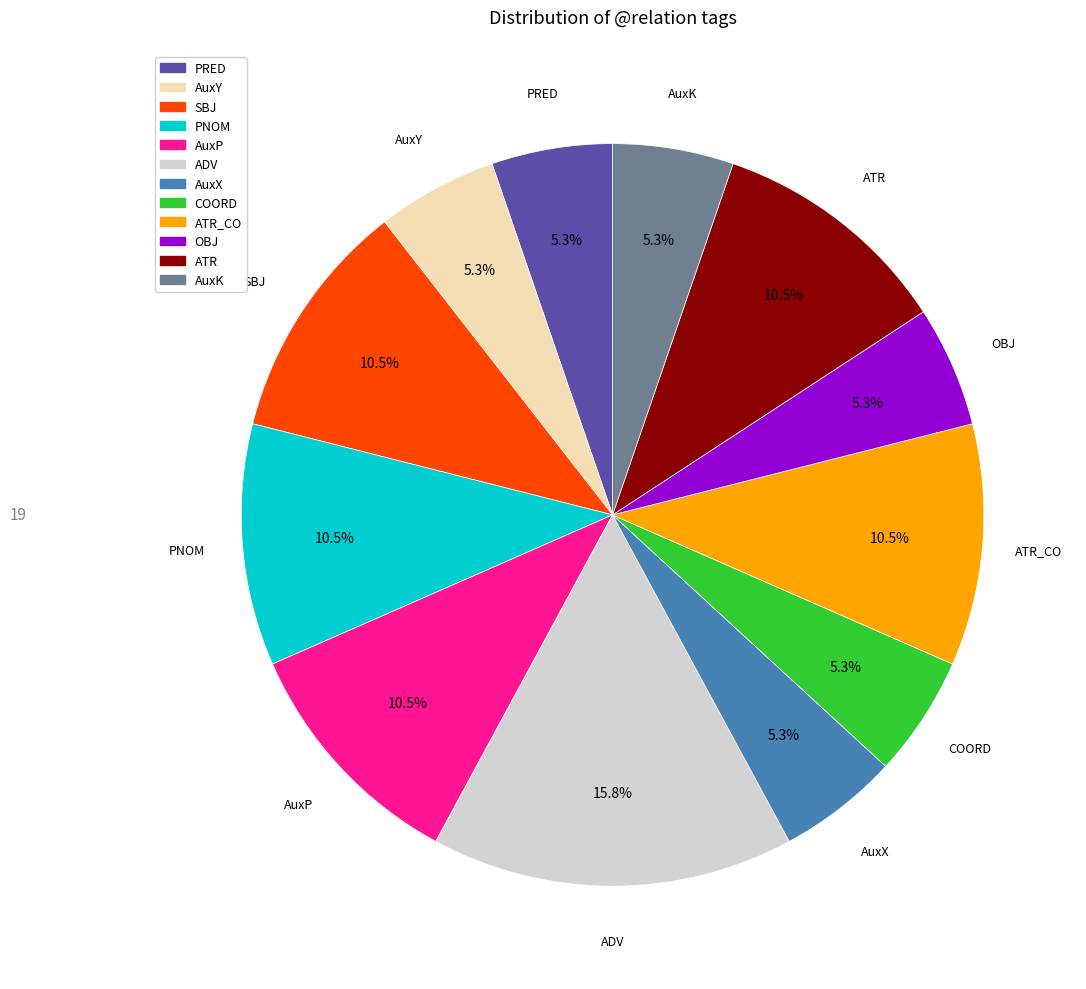

How many slices are in this pie chart?

12